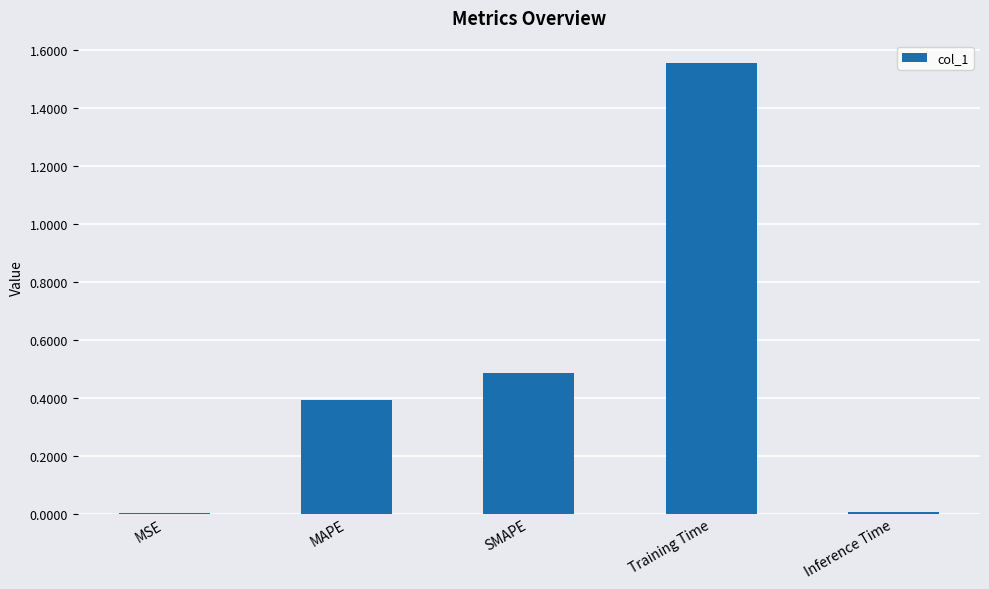

Which category has the highest value across all series?

Training Time